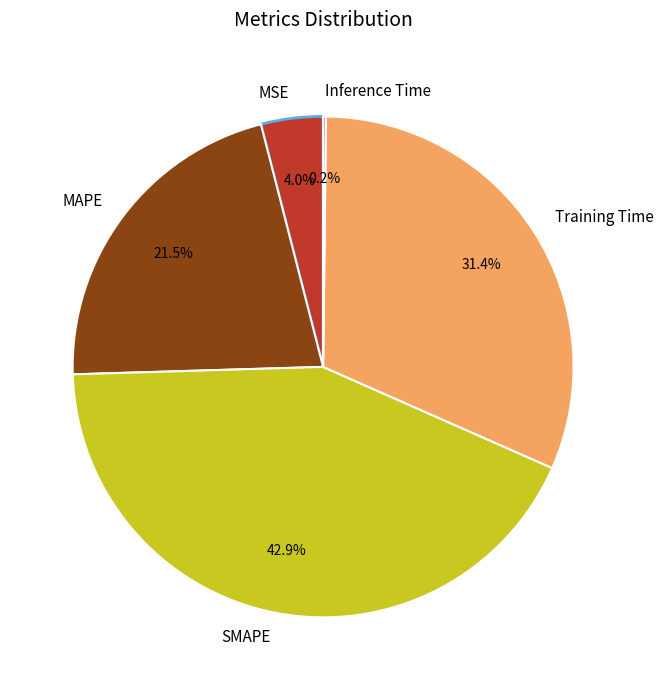

What portion of the pie excludes MSE?

96.0%